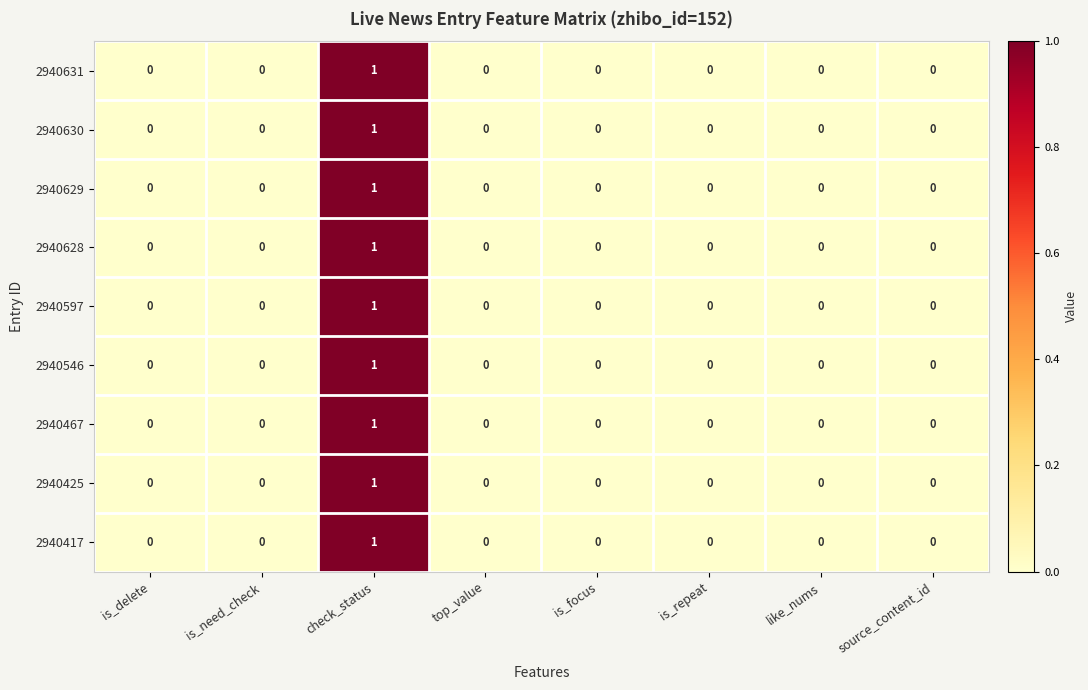

Which label corresponds to the largest value in the chart?

check_status